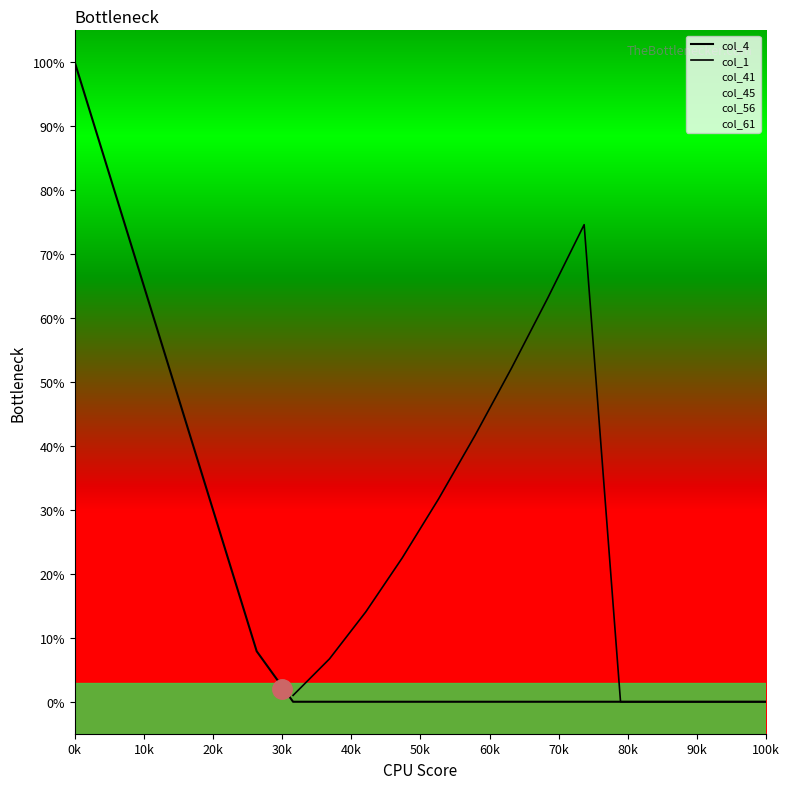

Is it true that col_1 equals nan at 30k?

False